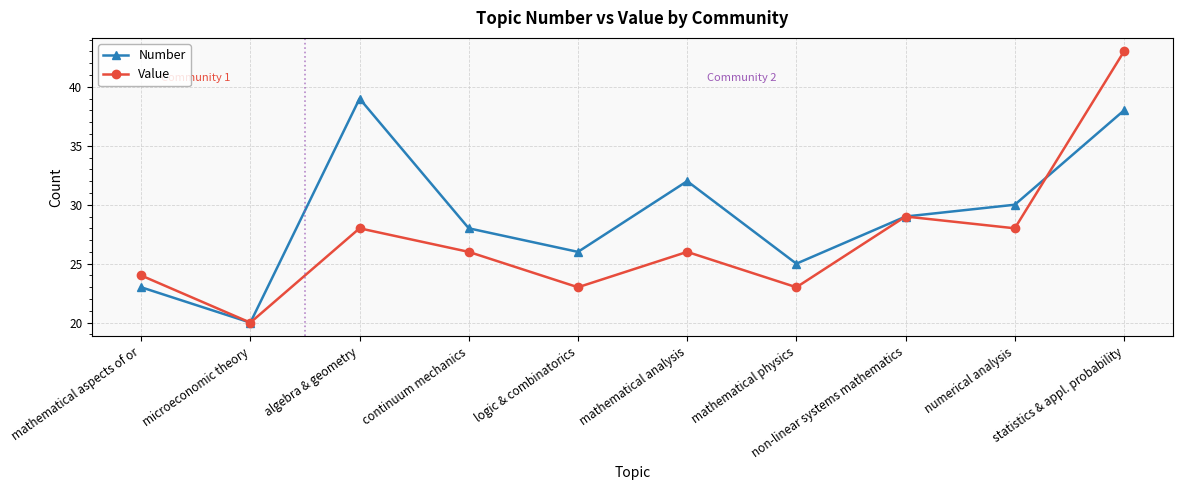

Rank the series at statistics & appl. probability from highest to lowest value.

Value, Number